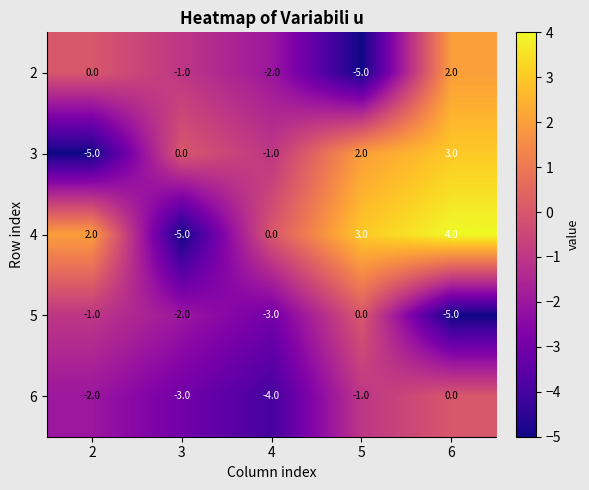

What is the sum of the 6 values at 4 and 3?

-7